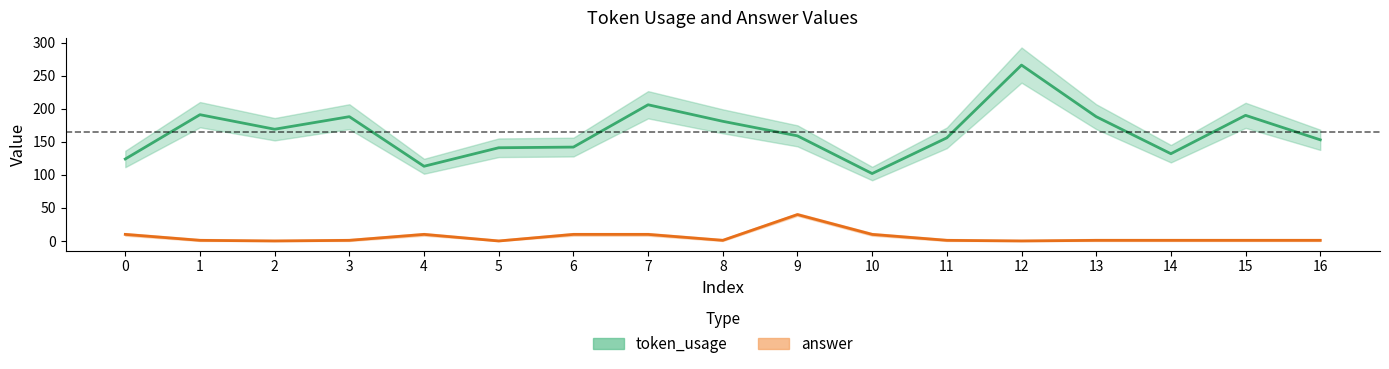

List the series in order of their overall mean, lowest first.

answer, token_usage